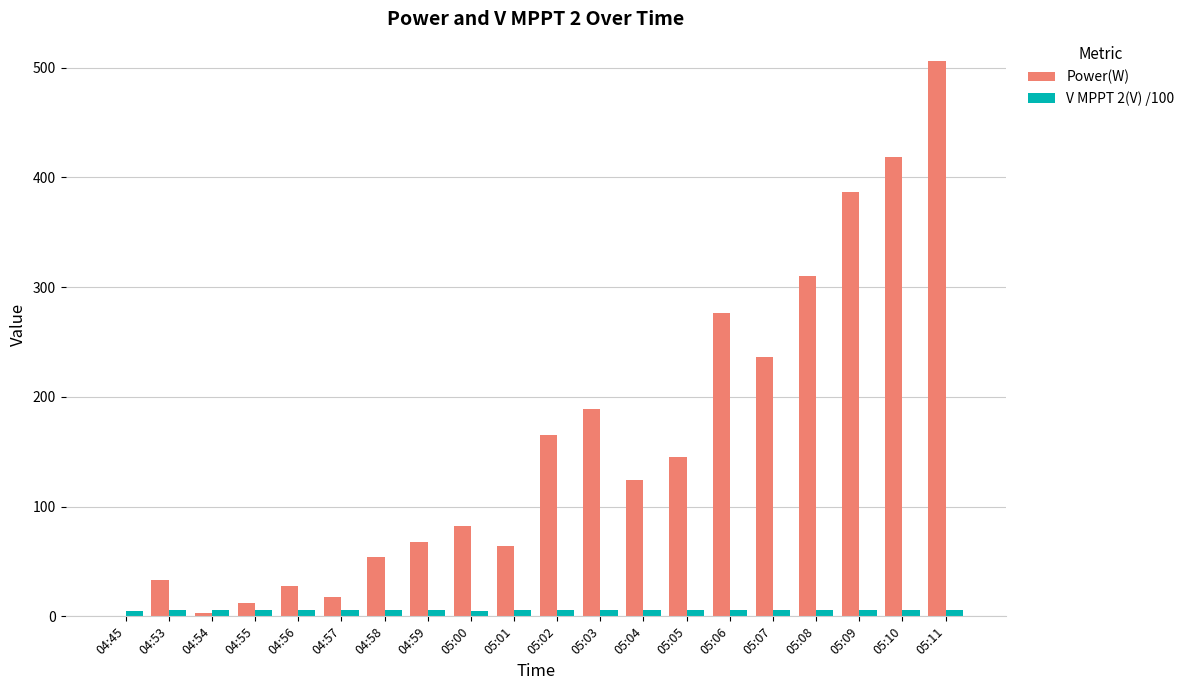

How many values in the V MPPT 2(V) /100 series exceed 5?

19